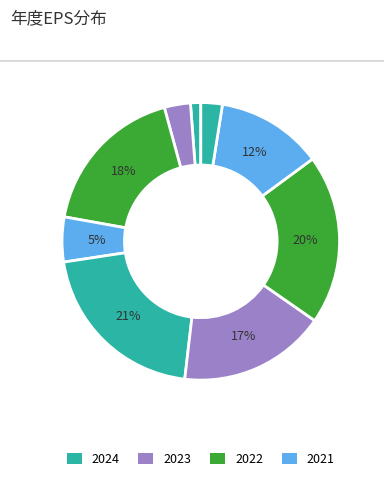

Count the number of slices in the pie.

9